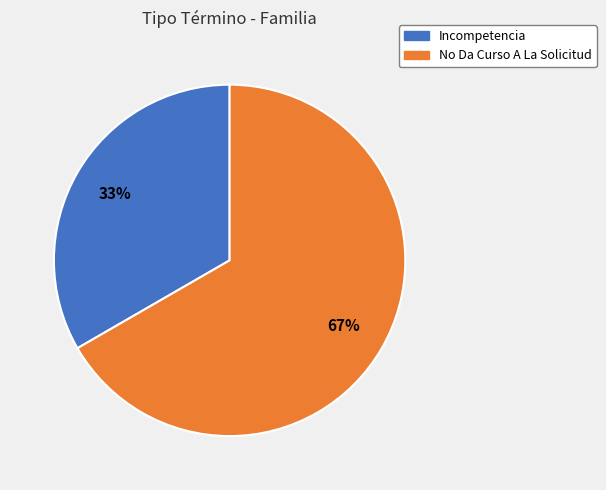

Between No Da Curso A La Solicitud and Incompetencia, which is larger?

No Da Curso A La Solicitud